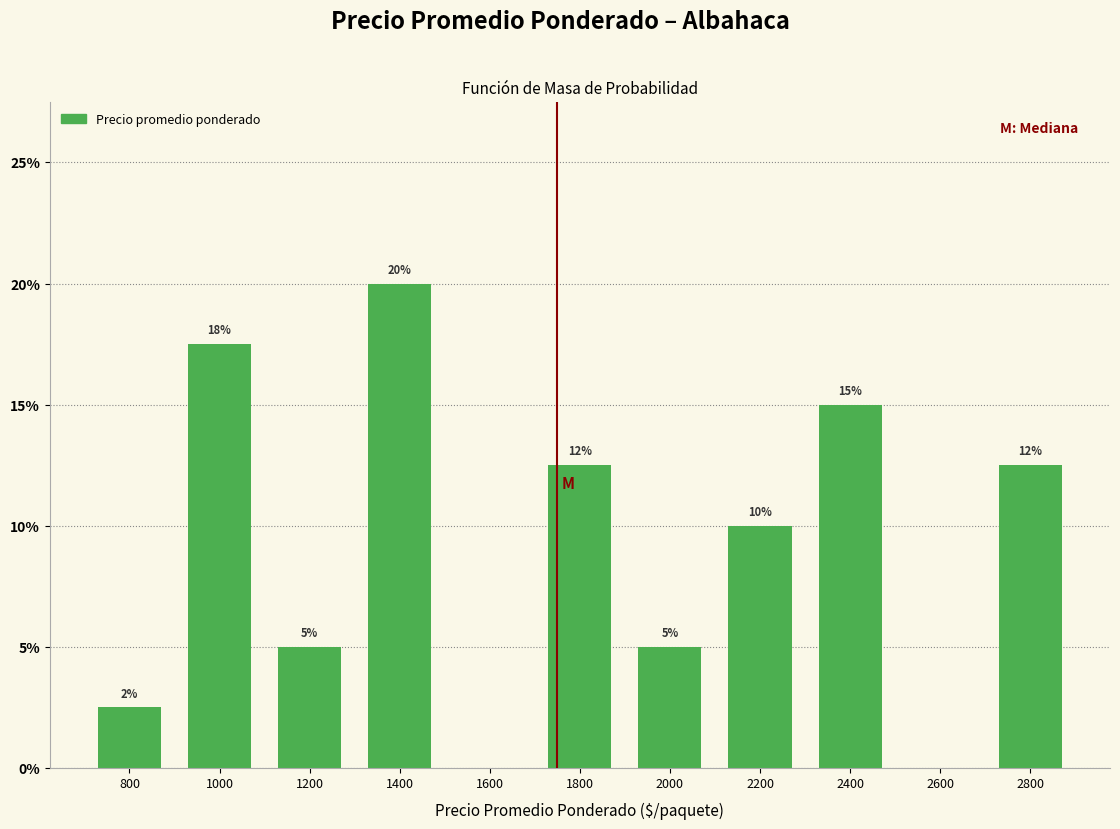

Over which range of the x-axis is the bar tallest?

1300 to 1500